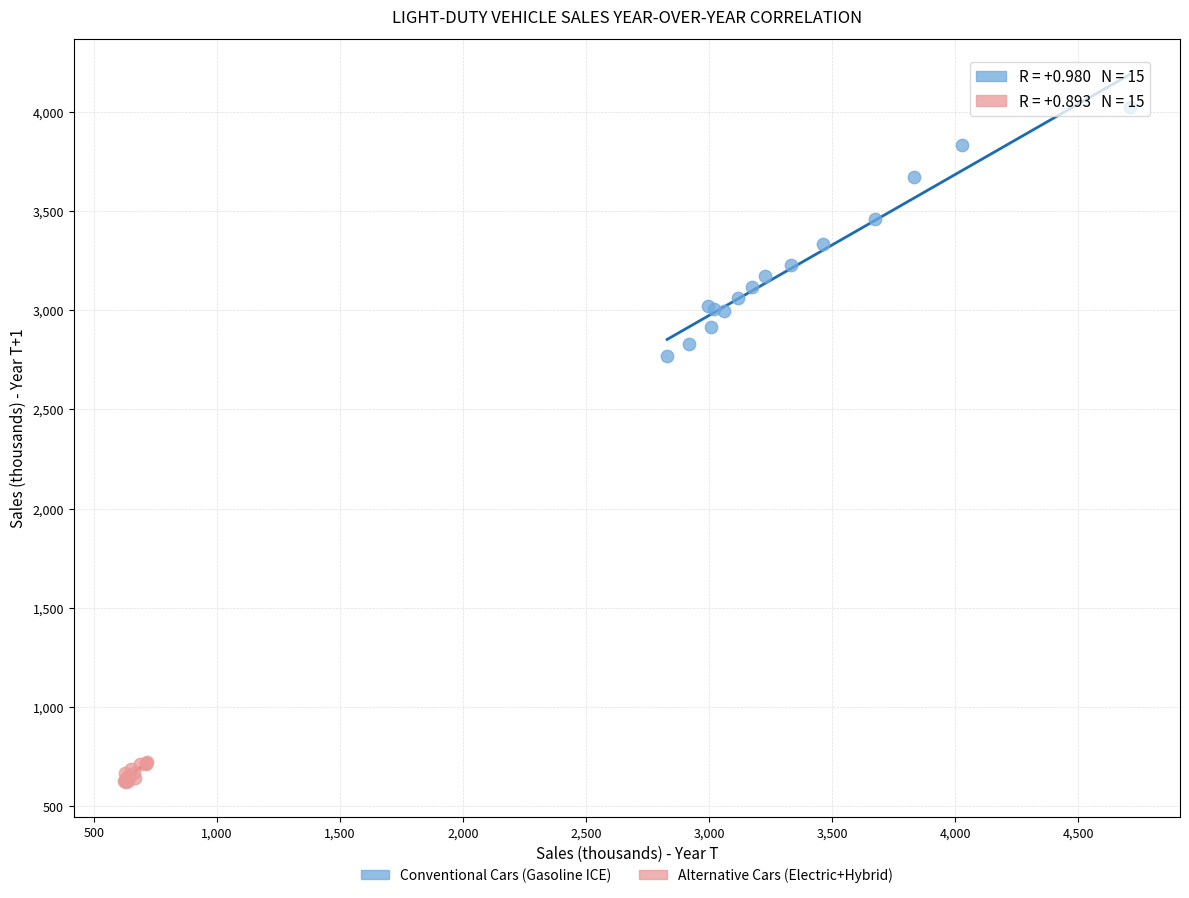

What are all the series names shown in the legend?

Conventional Cars (Gasoline ICE), Alternative Cars (Electric+Hybrid)